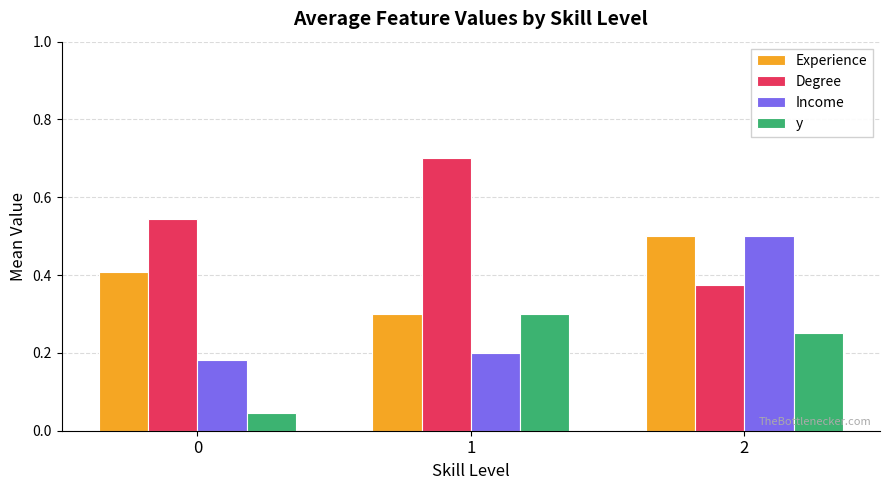

True or false: Degree has a value of 0.5 at 0.

True